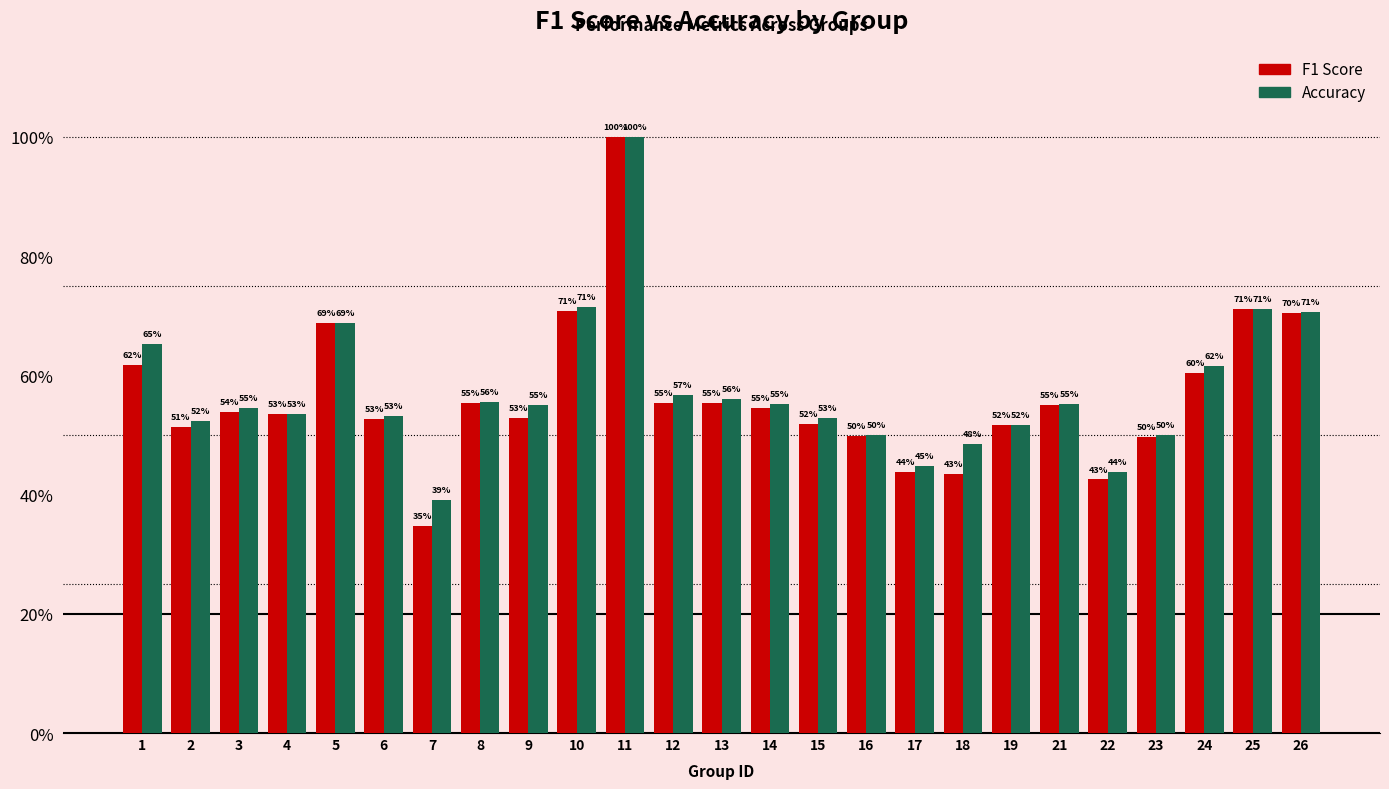

Reading left to right, extract all data points from this chart.

F1 Score: 0.6	0.5	0.5	0.5	0.7	0.5	0.3	0.6	0.5	0.7	1.0	0.6	0.6	0.5	0.5	0.5	0.4	0.4	0.5	0.5	0.4	0.5	0.6	0.7	0.7
Accuracy: 0.7	0.5	0.5	0.5	0.7	0.5	0.4	0.6	0.6	0.7	1.0	0.6	0.6	0.6	0.5	0.5	0.4	0.5	0.5	0.6	0.4	0.5	0.6	0.7	0.7